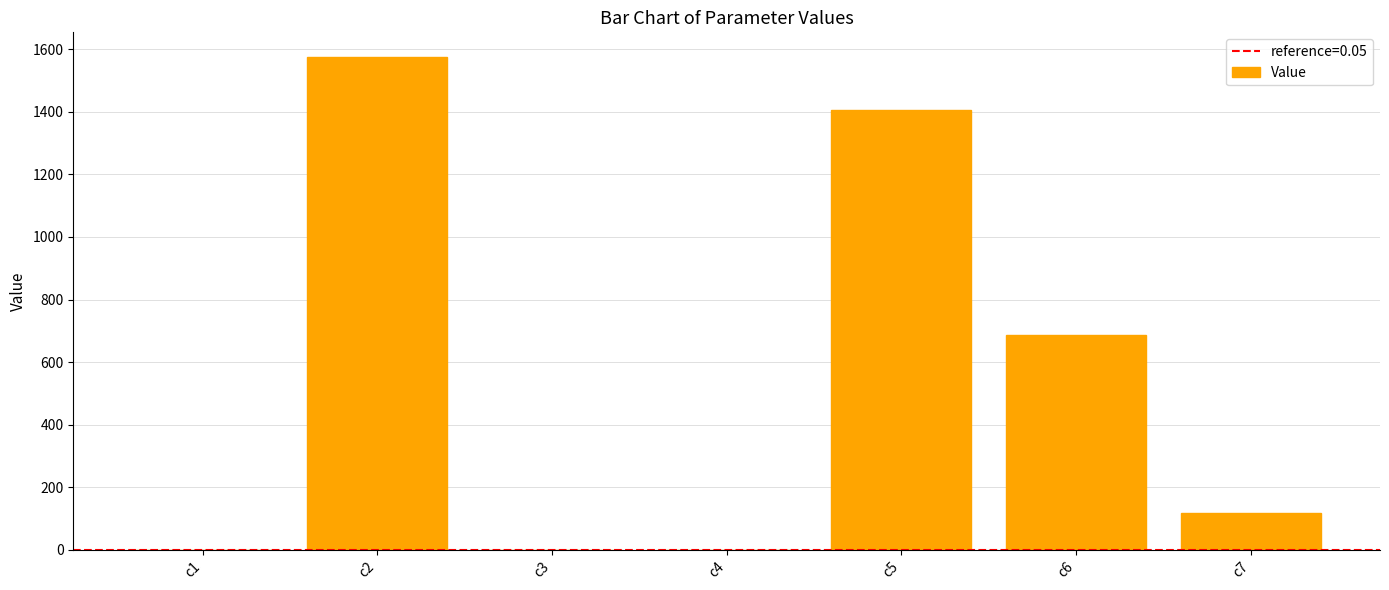

Between c3 and c7, which is larger?

c7